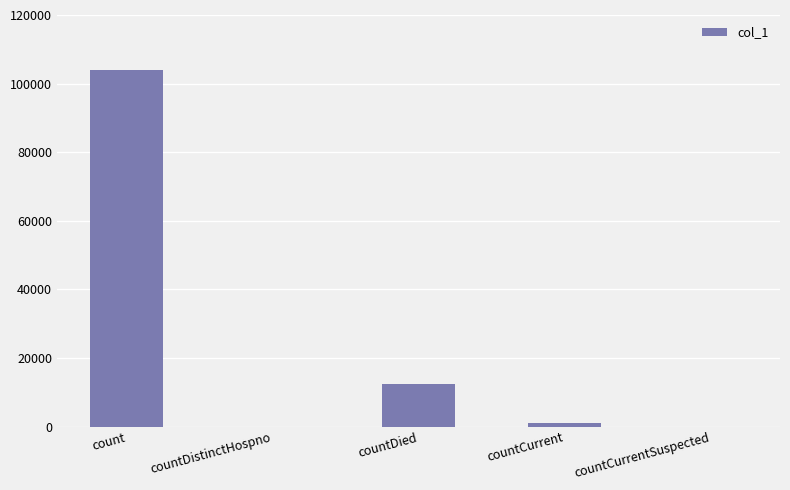

True or false: the data shows 53487 at countDistinctHospno.

False